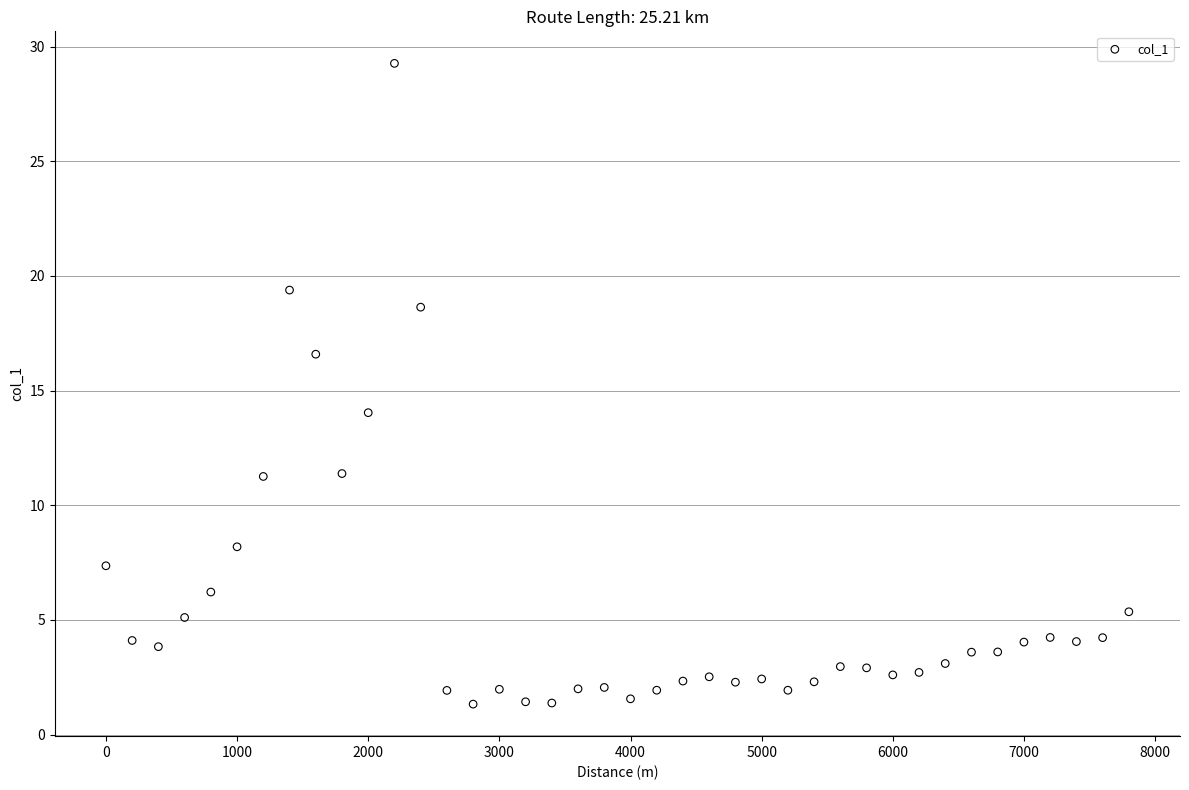

What is the range of Y values (max minus min)?

27.9